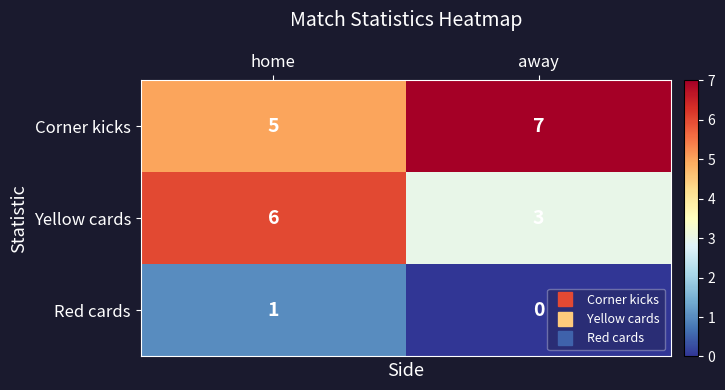

What is the spread (max minus min) of values at home?

5